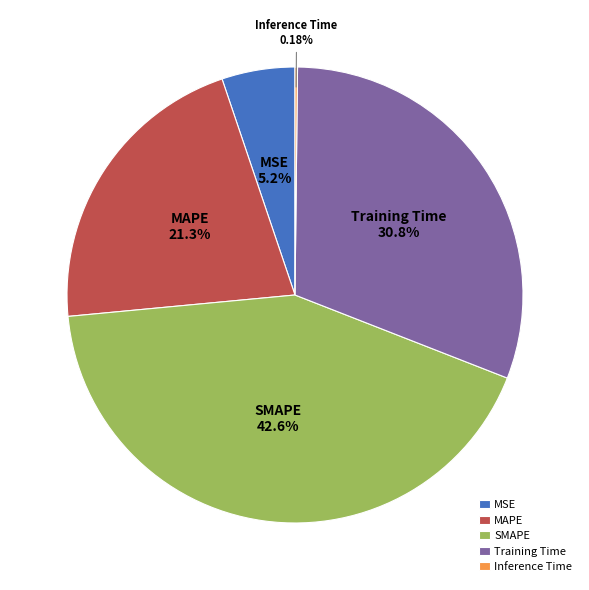

Approximately how many times larger is the value at MAPE compared to Training Time?

0.7